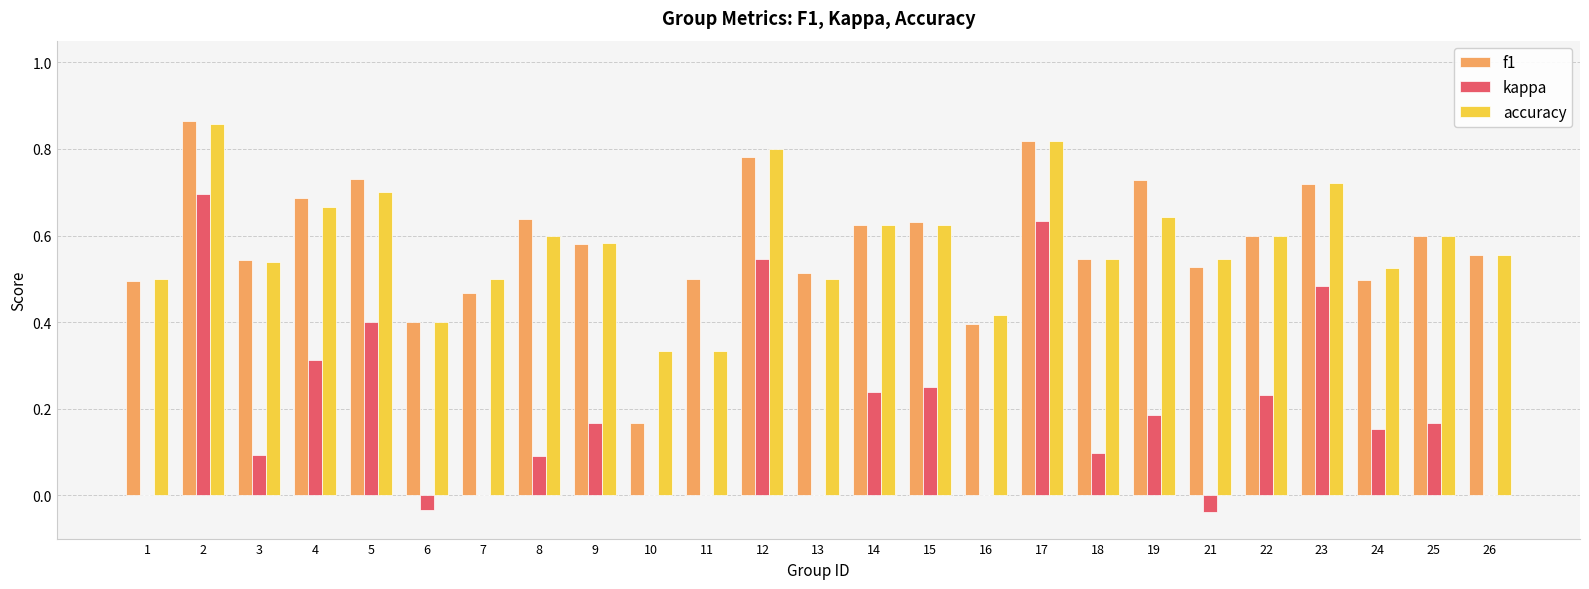

How many series are shown in this chart?

3